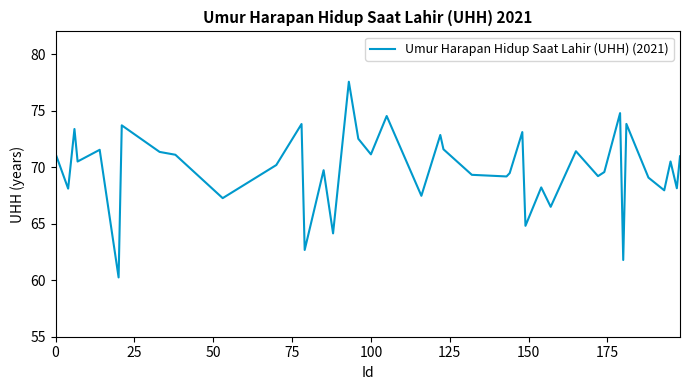

What is the smallest value displayed?

60.2